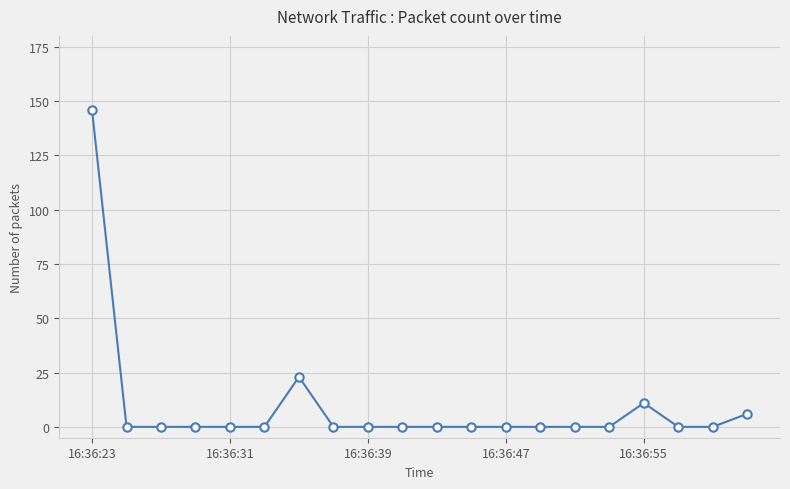

What is the sum of all values?

185.8